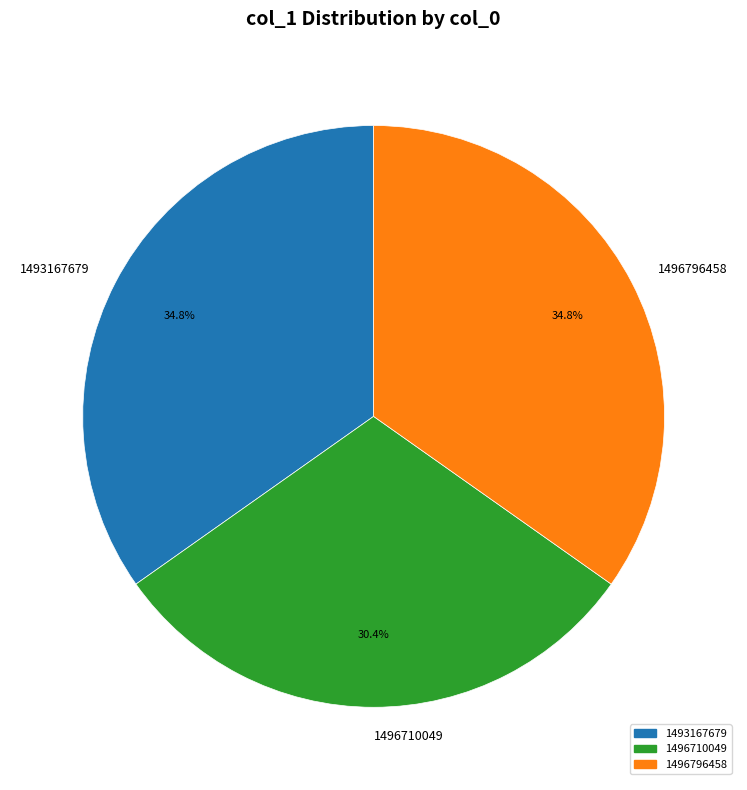

To the nearest percent, what portion does 1493167679 represent?

35%